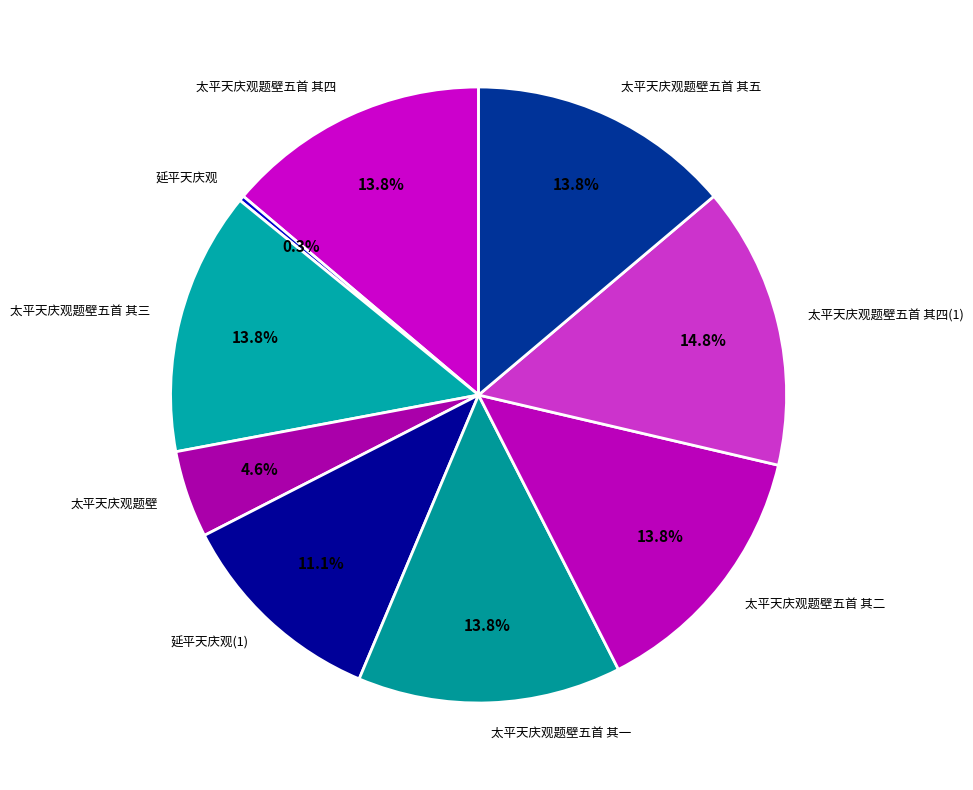

Does 太平天庆观题壁五首 其四 account for over 50% of the chart?

No